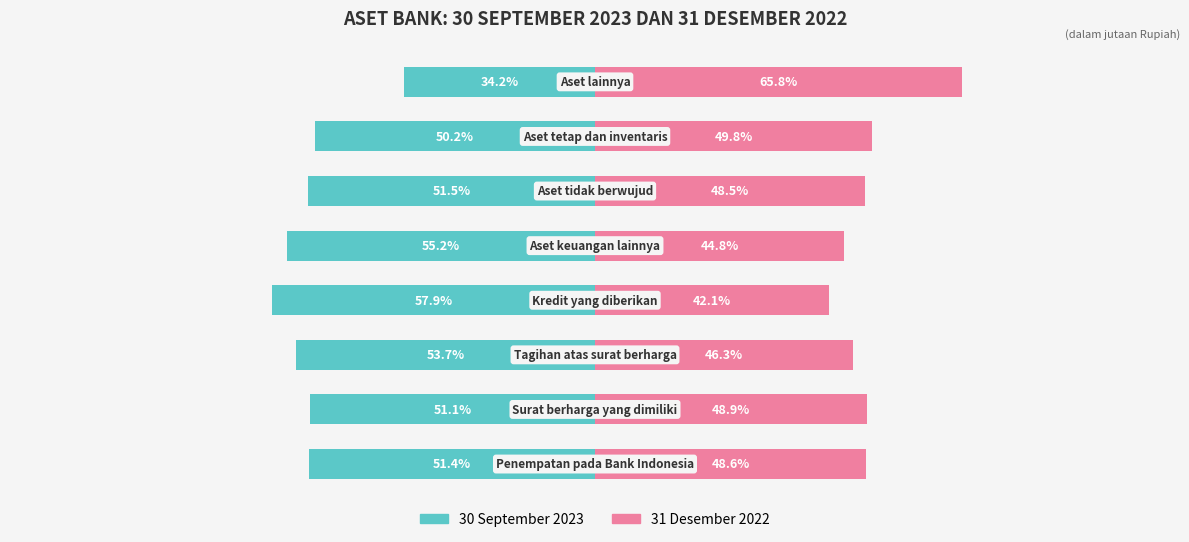

What are all the series names shown in the legend?

30 September 2023, 31 Desember 2022